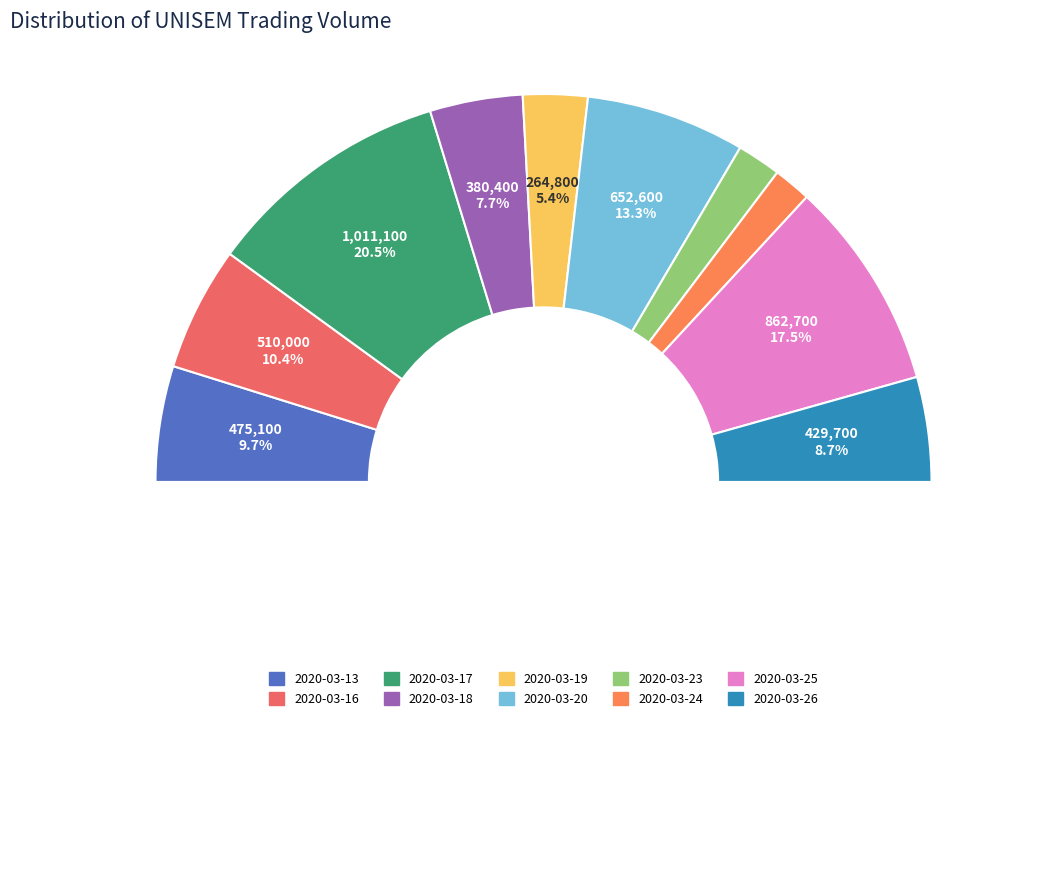

How many segments does this pie chart have?

10